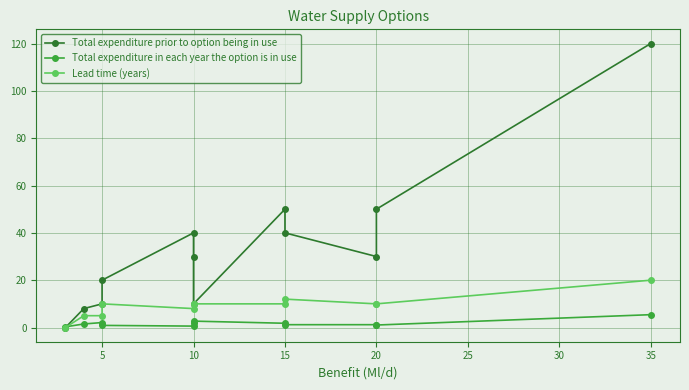

What is the average value of the Total expenditure prior to option being in use series?

34.0